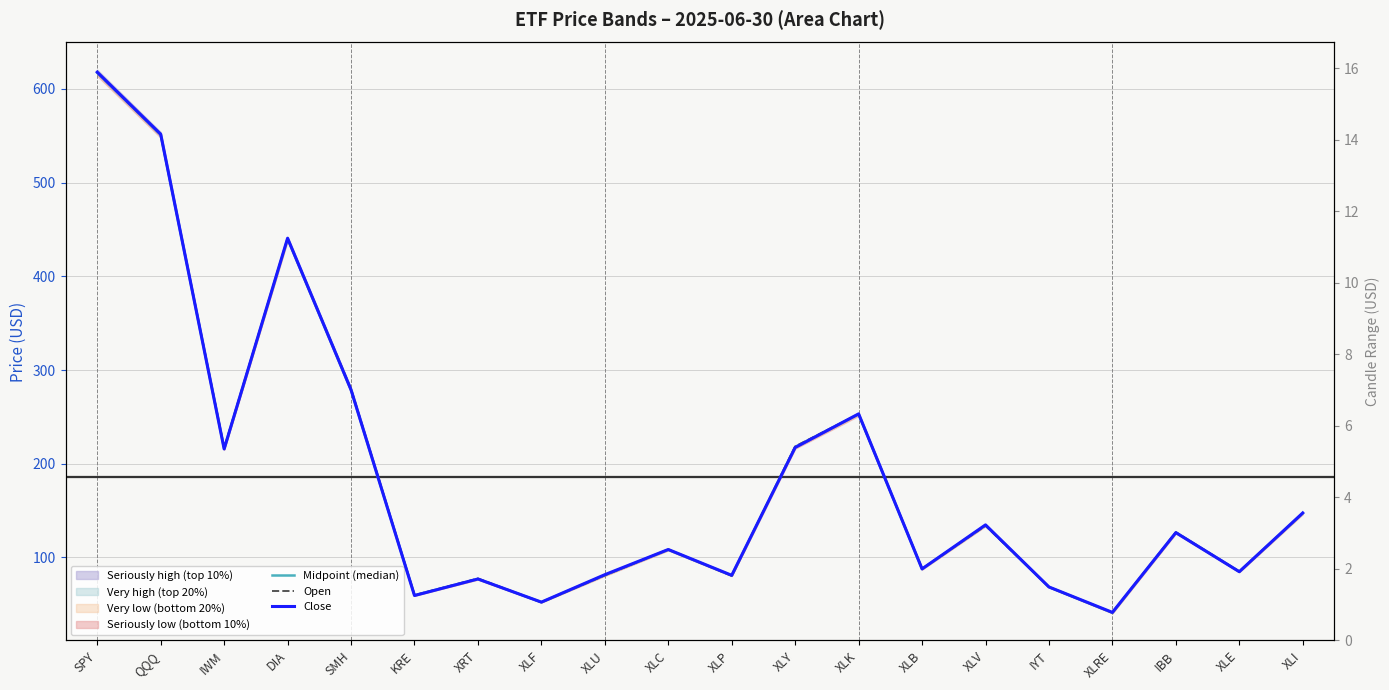

What is the label of the 14th point from the right?

XRT